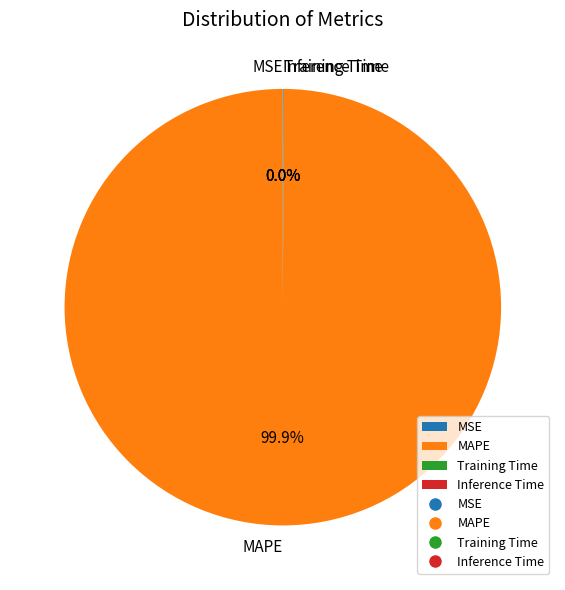

What is the majority slice?

MAPE